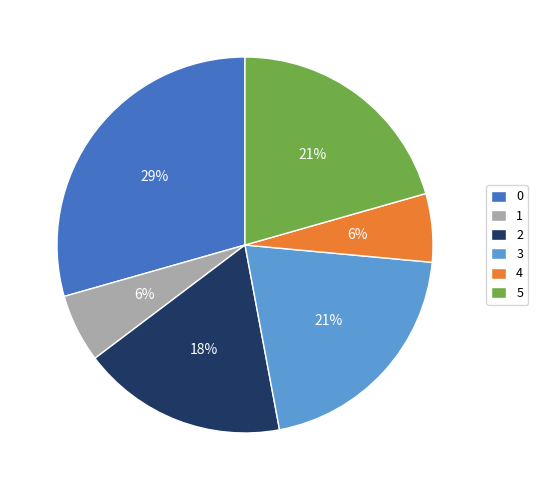

The 1 slice represents 1% of the pie. True or false?

False